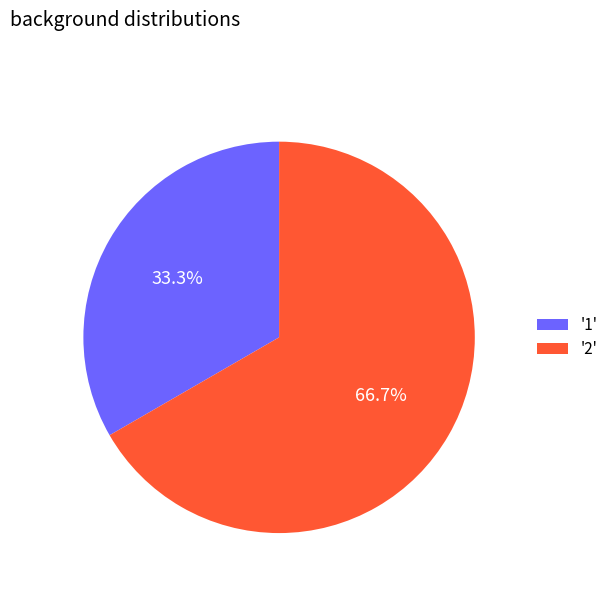

What is the ratio of the value at '2' to the value at '1'?

2.0